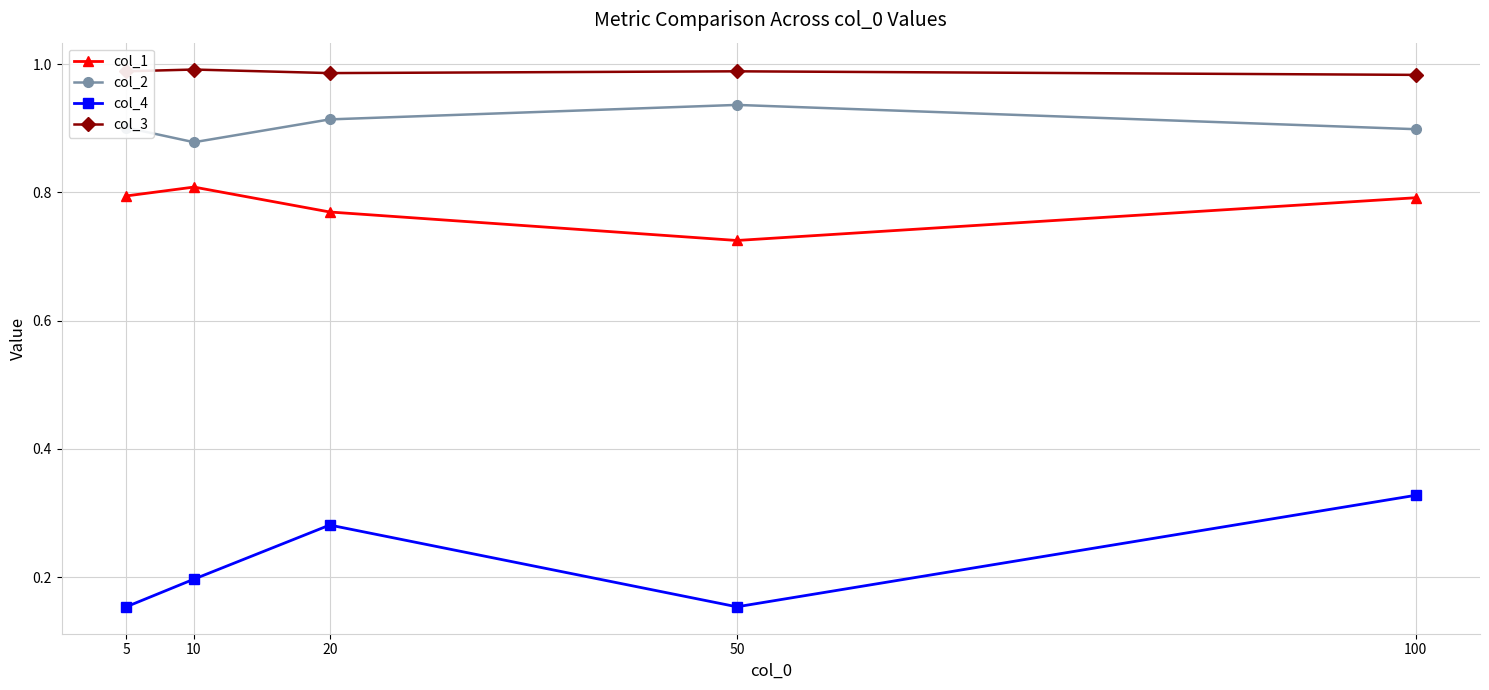

What is the sum of all col_3 values?

4.9